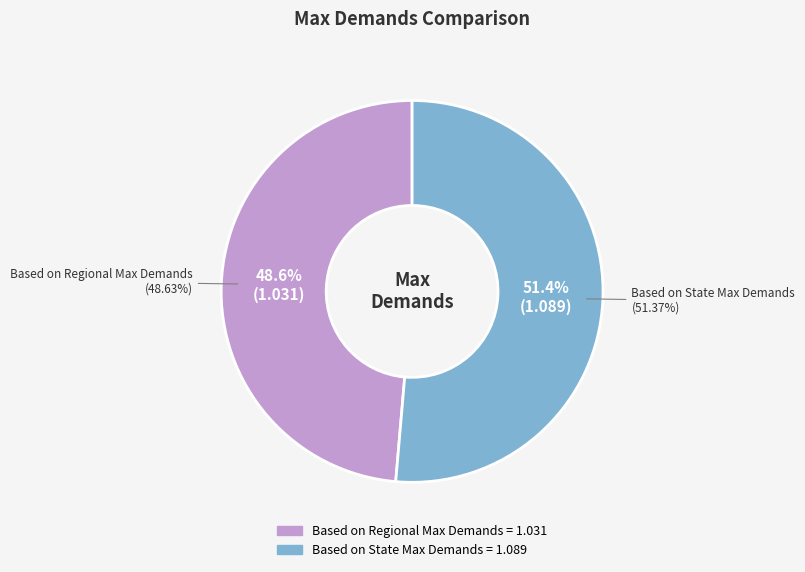

Which slice represents more than half of the pie?

Based on State Max Demands